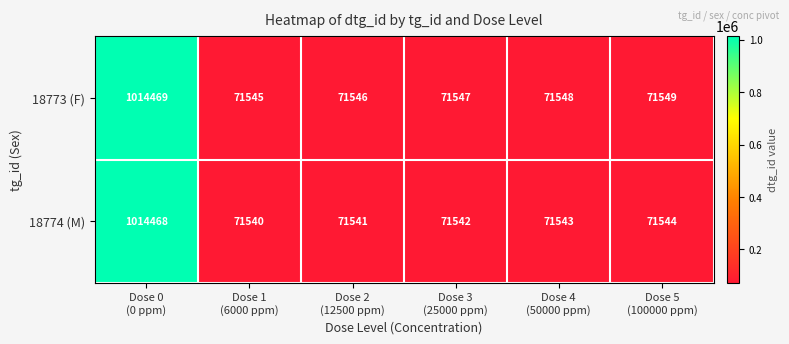

List the series in order of their peak value, highest first.

18773 (F), 18774 (M)